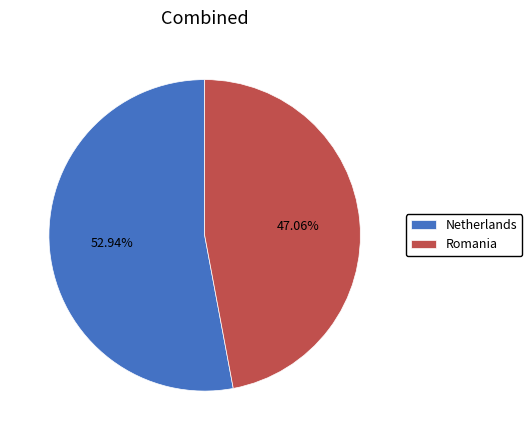

The Netherlands slice represents 41% of the pie. True or false?

False